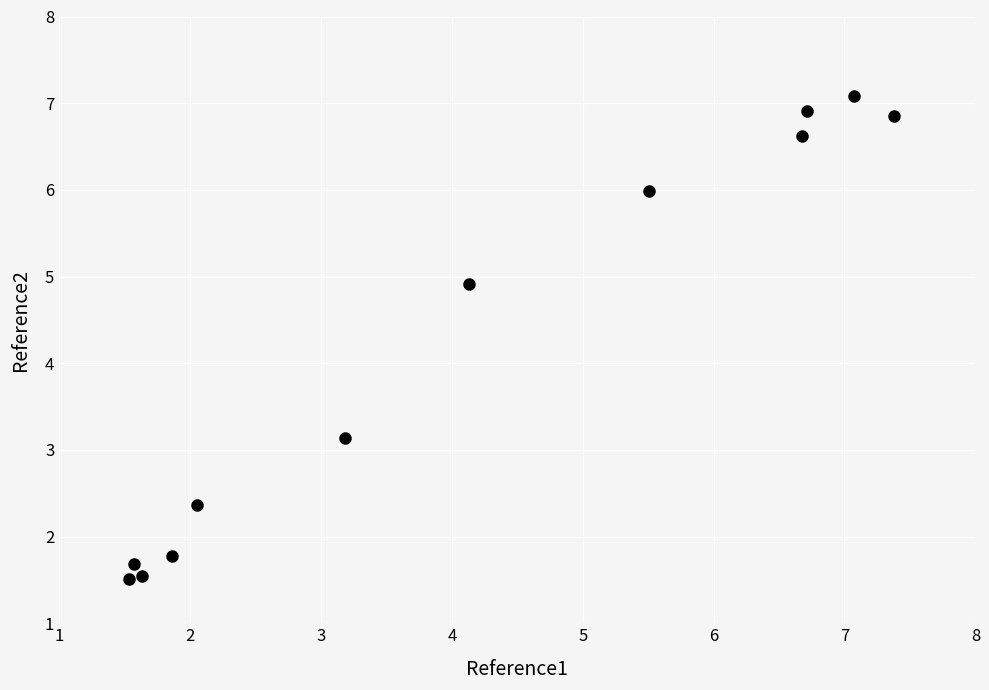

What is the range of X values (max minus min)?

5.8